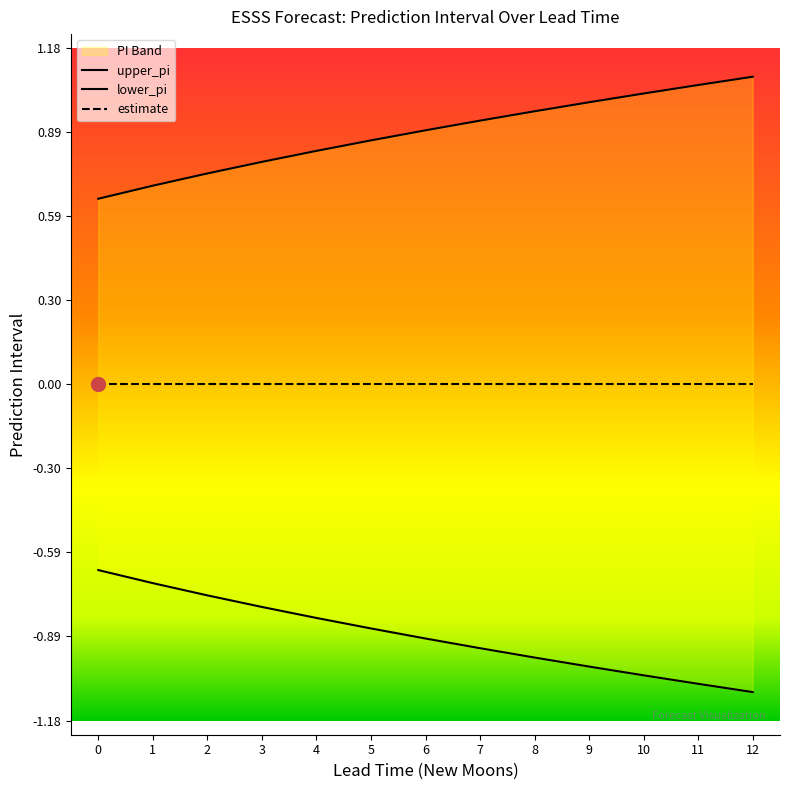

True or false: lower_pi and upper_pi cross at least once.

False